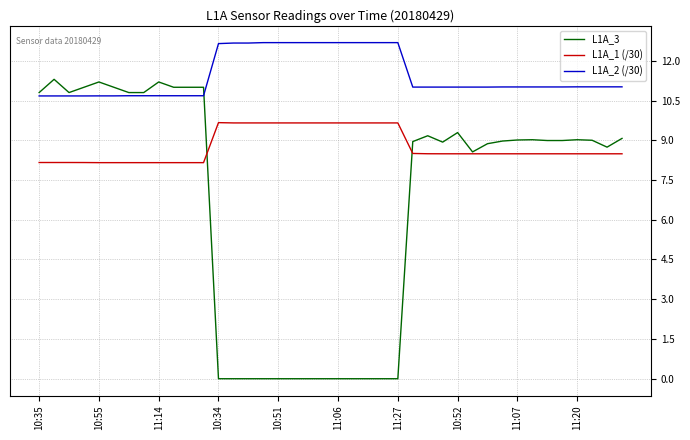

How many lines are shown in the chart?

3